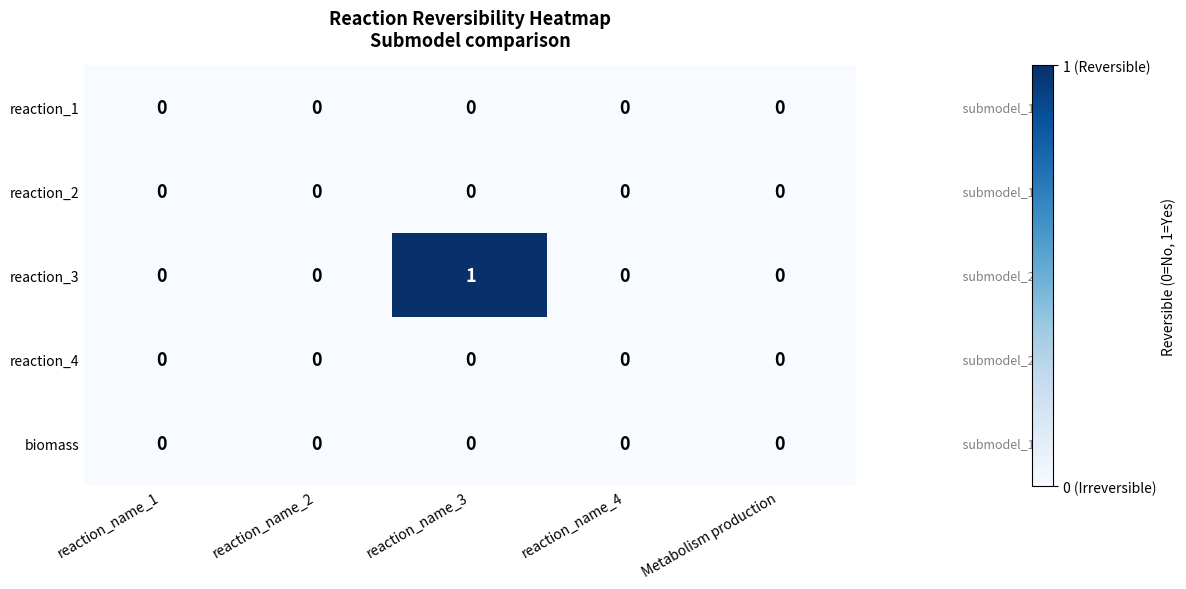

Which series has the largest total across all categories?

reaction_3